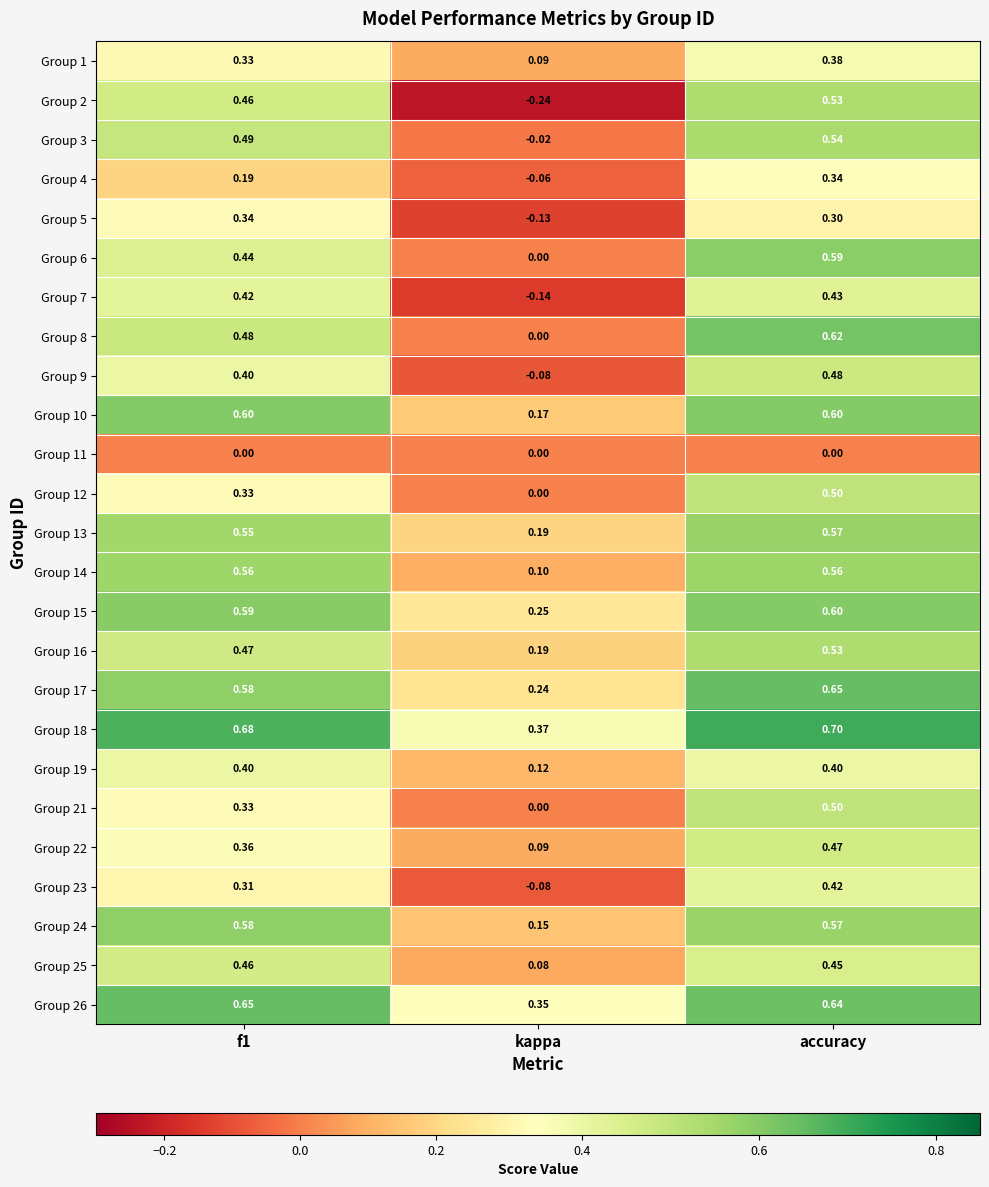

Is the value of Group 25 at f1 greater than the value of Group 16 at kappa?

Yes